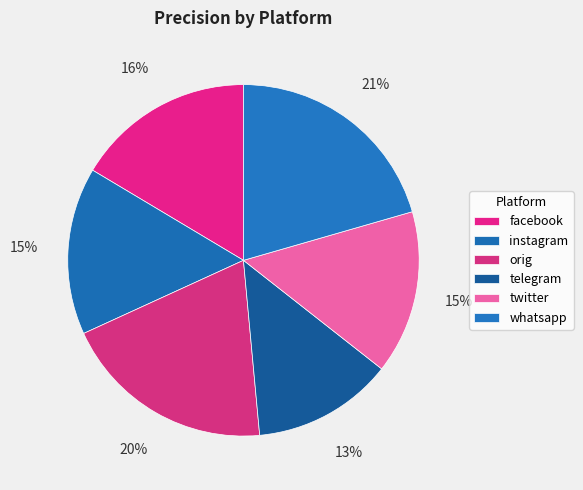

Count the number of slices in the pie.

6